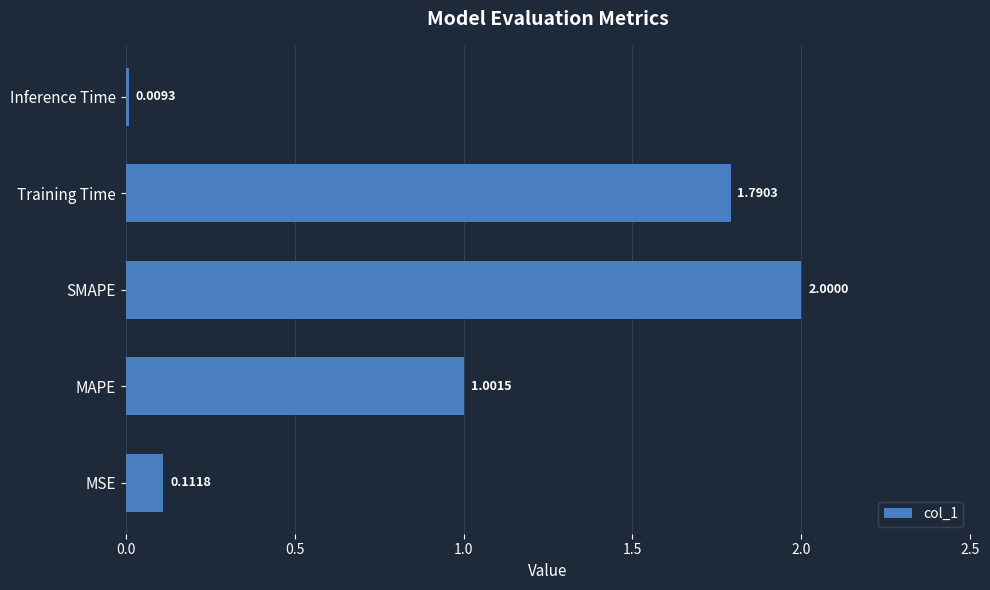

What is the difference between the second highest and second lowest values?

1.7